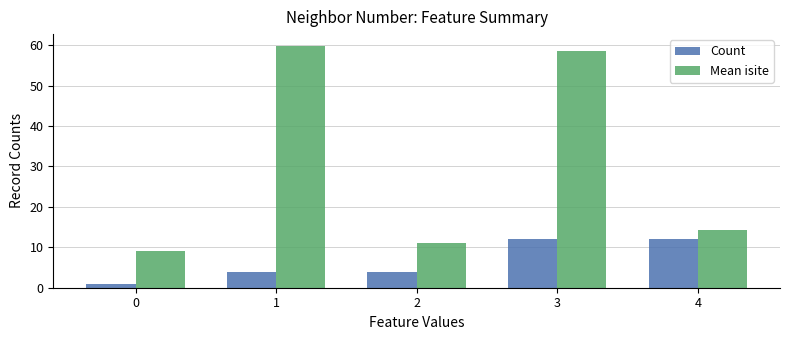

What are all the series names shown in the legend?

Count, Mean isite